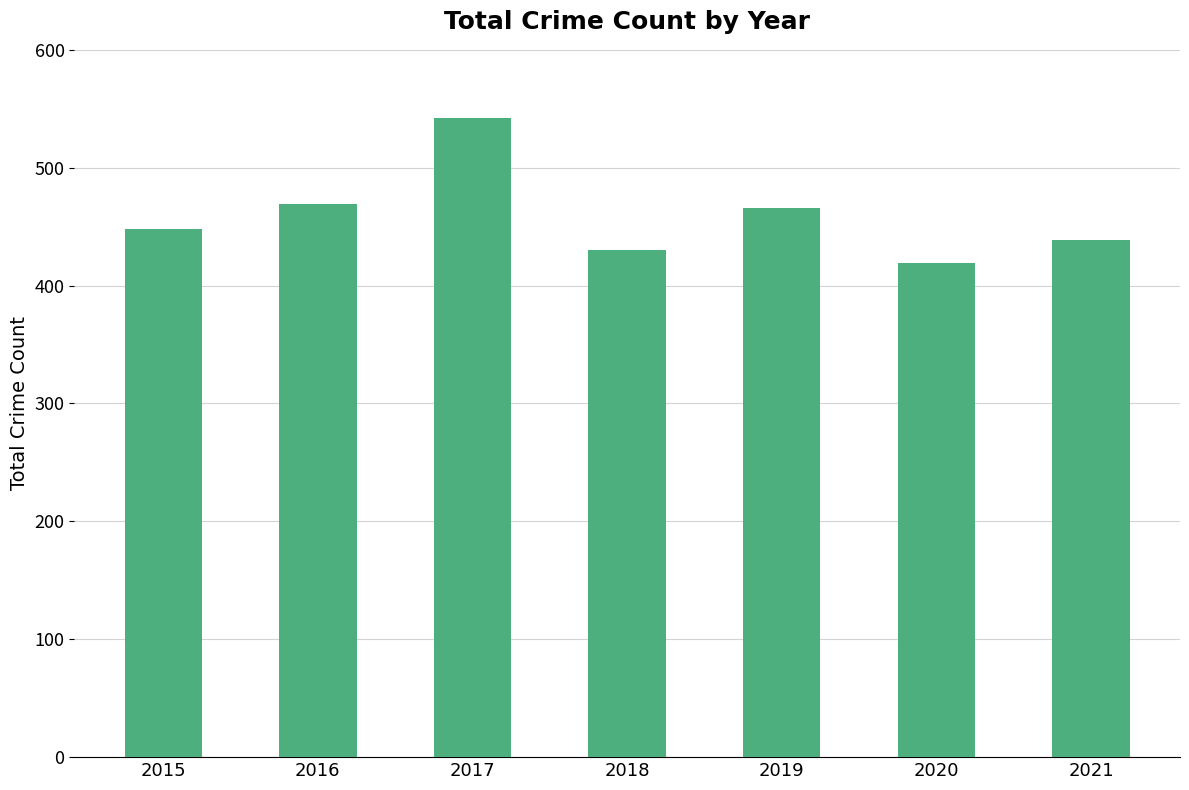

What is the value of the 6th bar from the left?

419